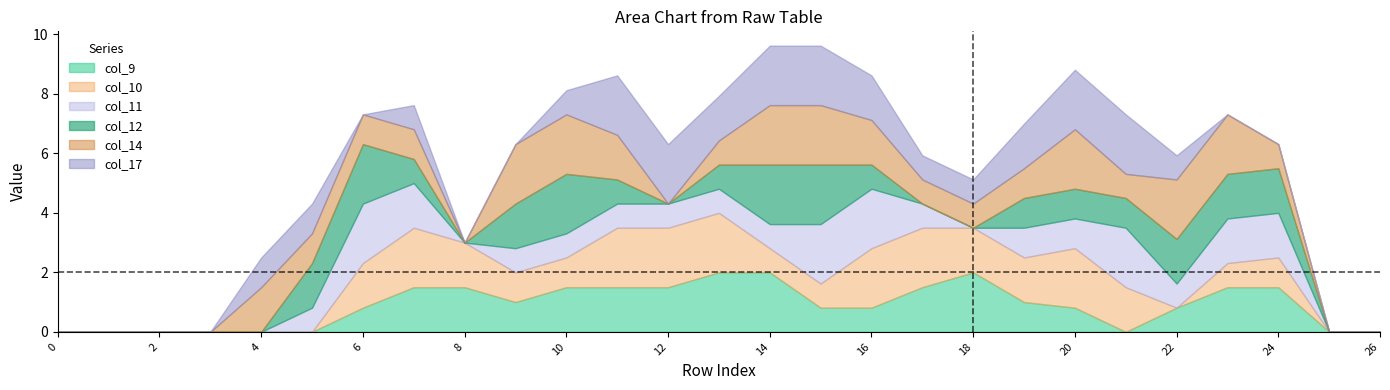

At which category does col_17 reach its first local valley?

6